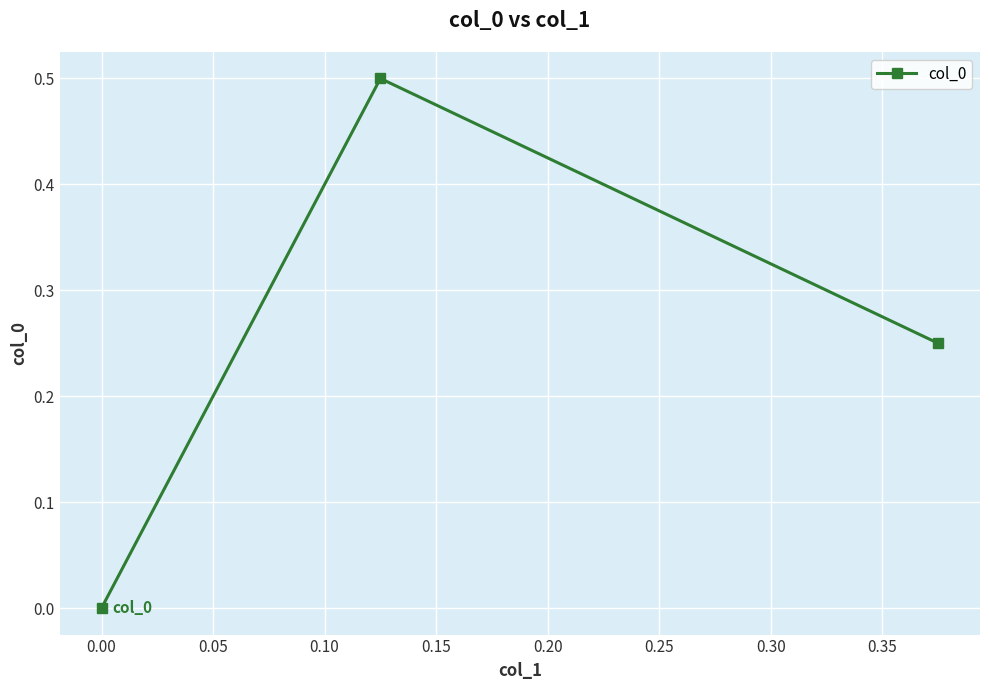

What is the maximum value shown in the chart?

0.5